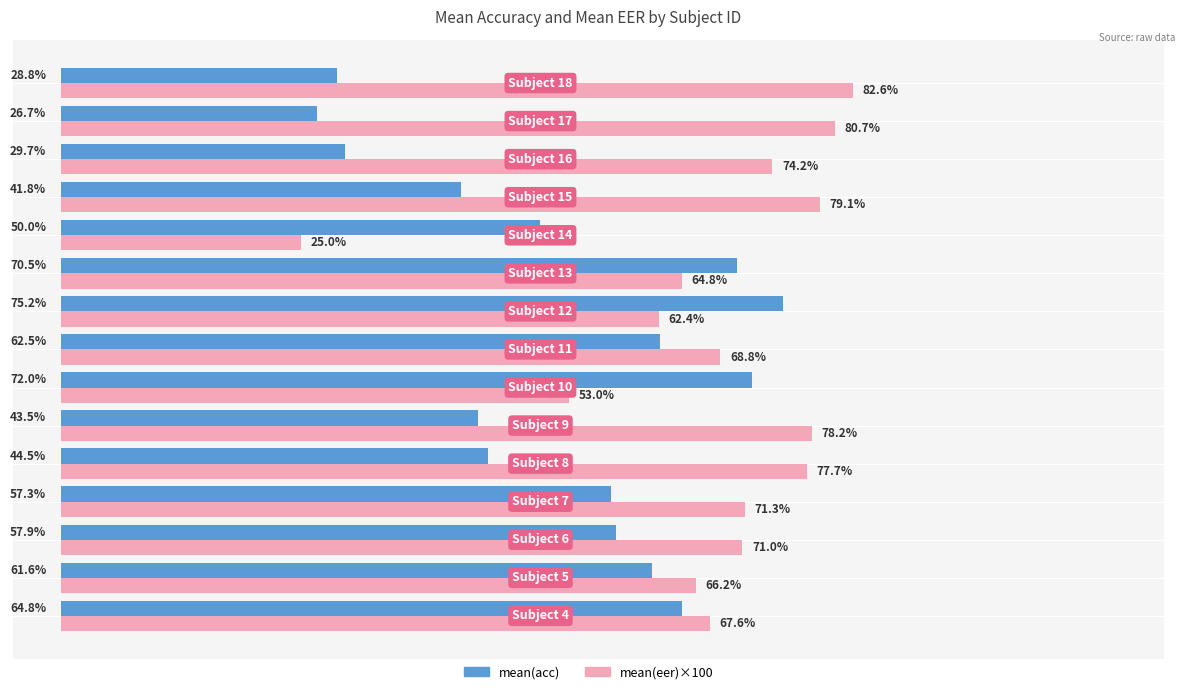

Rank the series by their maximum value, from lowest to highest.

mean(acc), mean(eer)×100